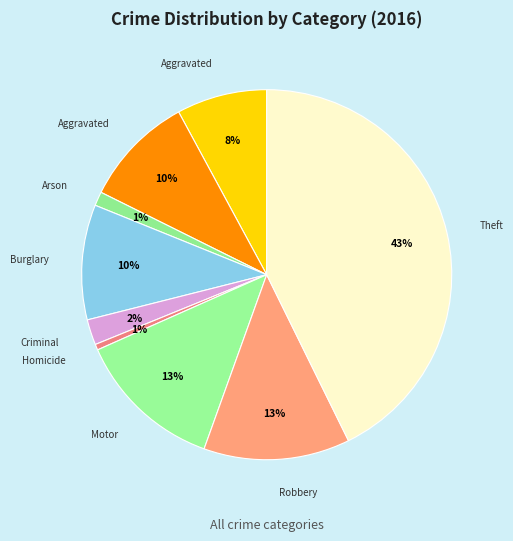

How many slices are in this pie chart?

9